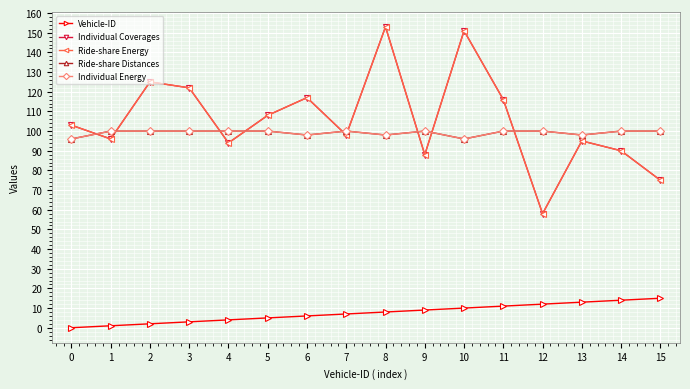

Is the value of Individual Coverages at 14 greater than the value of Ride-share Distances at 12?

No